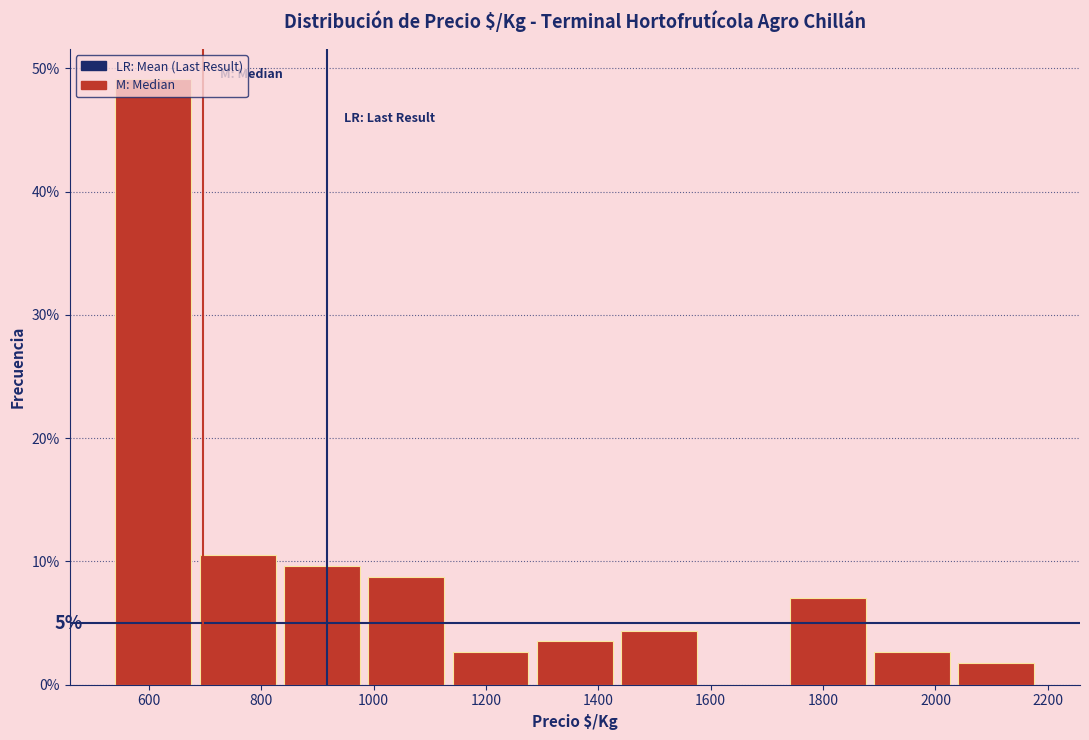

Which range on the x-axis has the tallest bar?

540 to 680